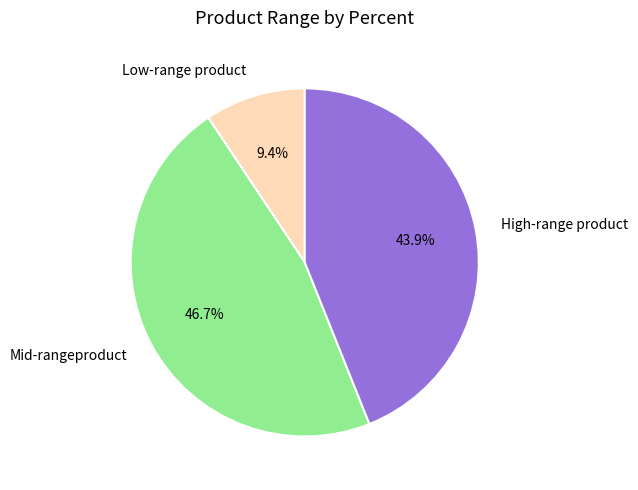

What is the smallest slice in the pie chart?

Low-range product